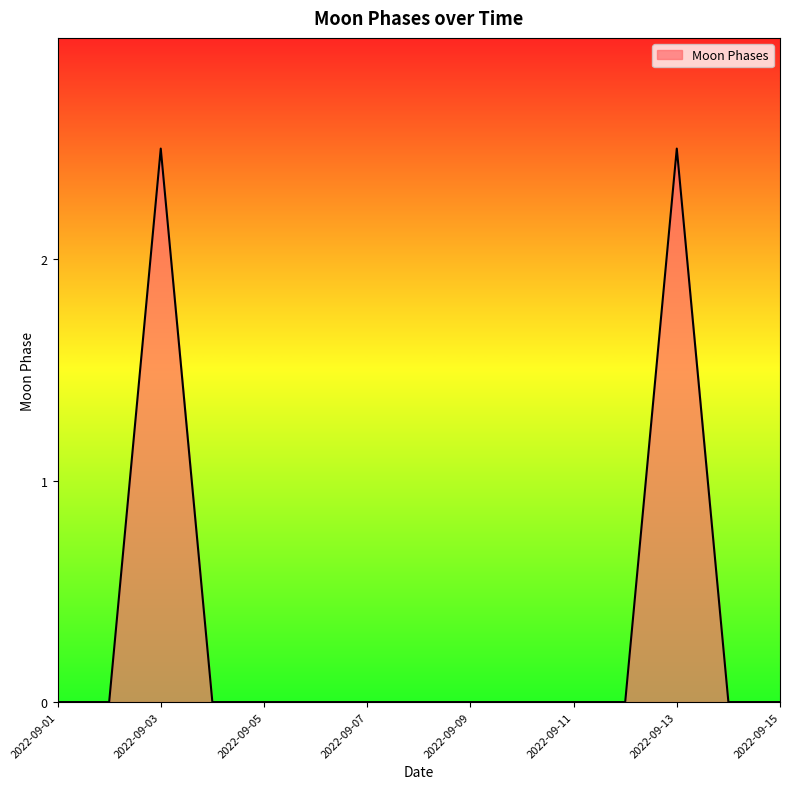

What is the maximum value shown in the chart?

2.5